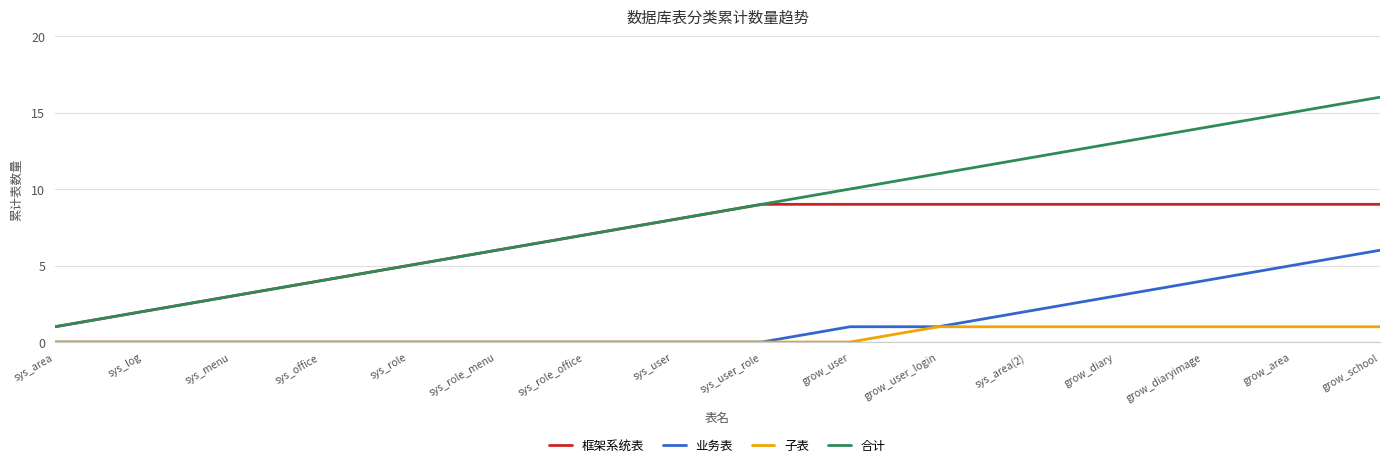

How many distinct data groups are displayed?

4